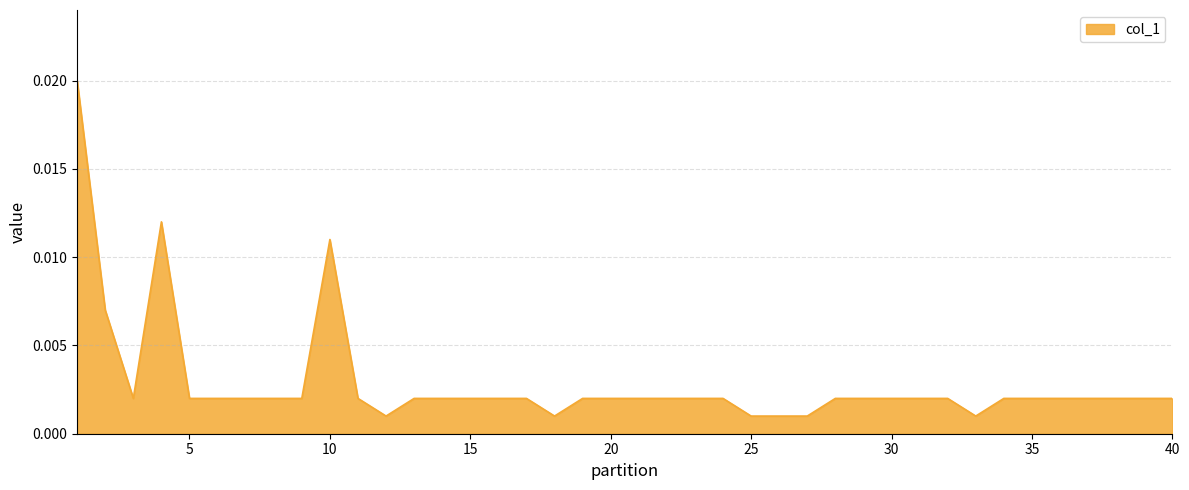

How many lines are shown in the chart?

1